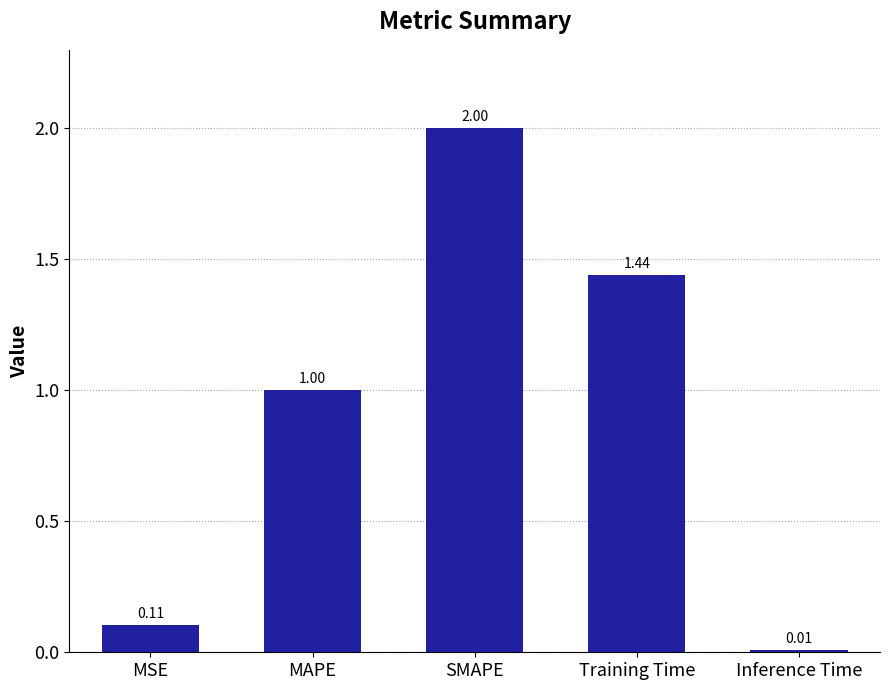

What is the average value?

0.9